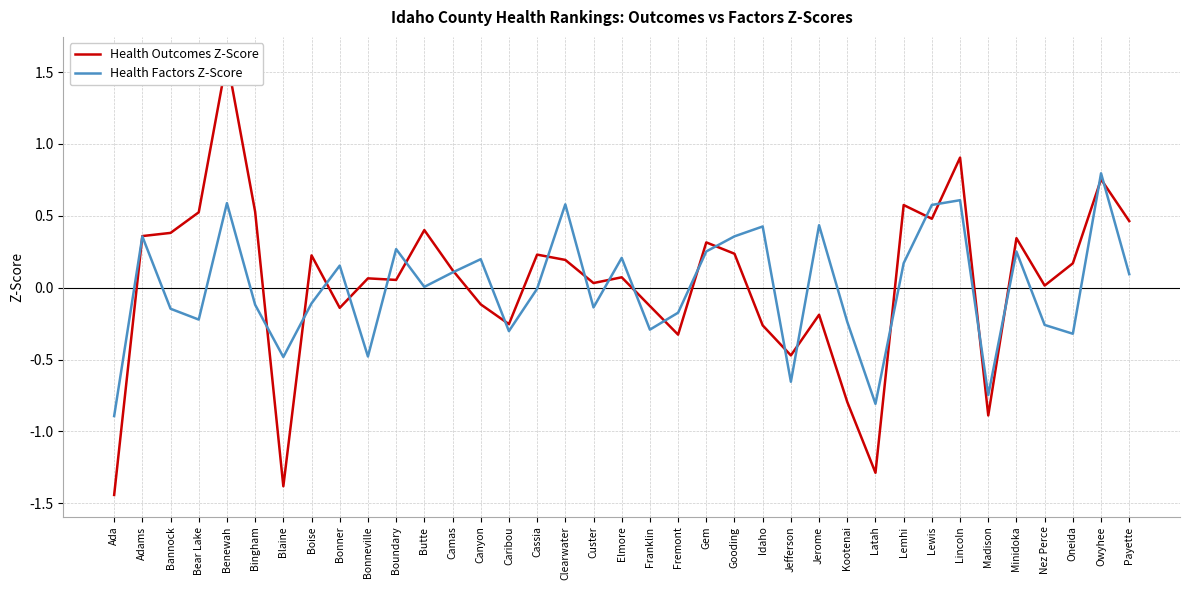

Count the number of categories in the chart.

37